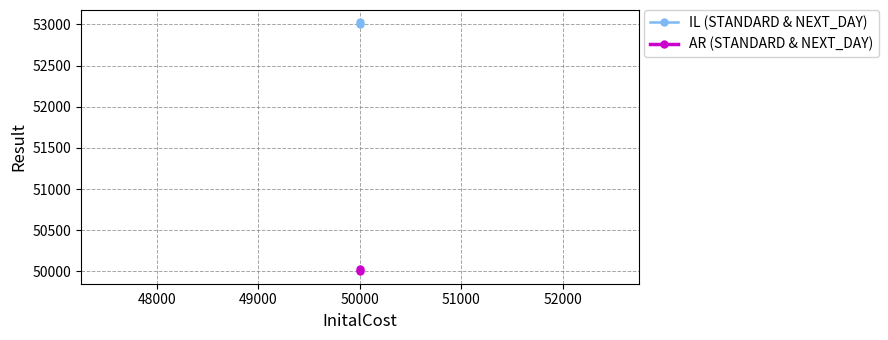

What is the value of the IL (STANDARD & NEXT_DAY) point at the 2nd from the left?

53025